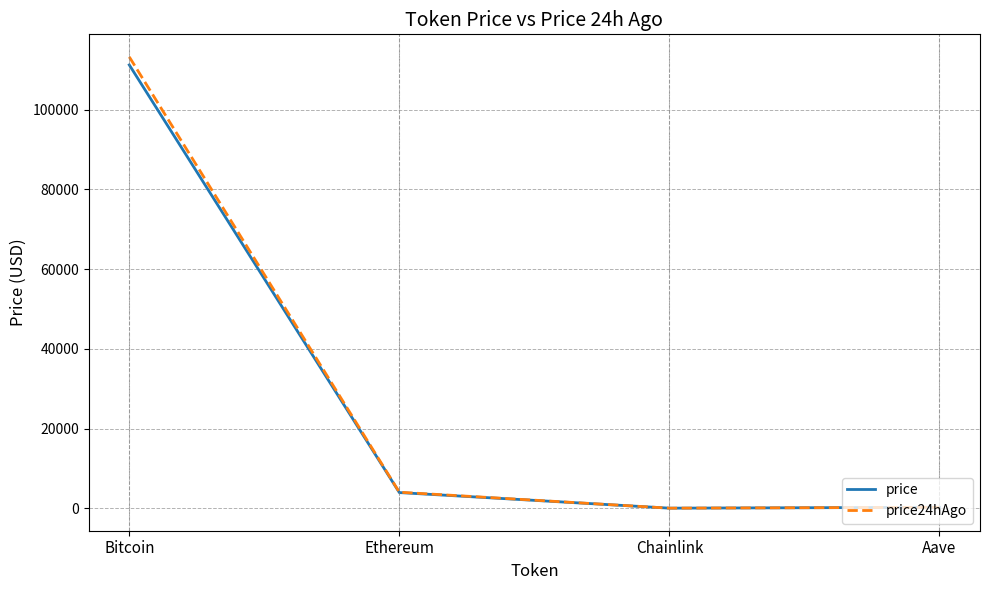

At which category is the sum across all series the highest?

Bitcoin